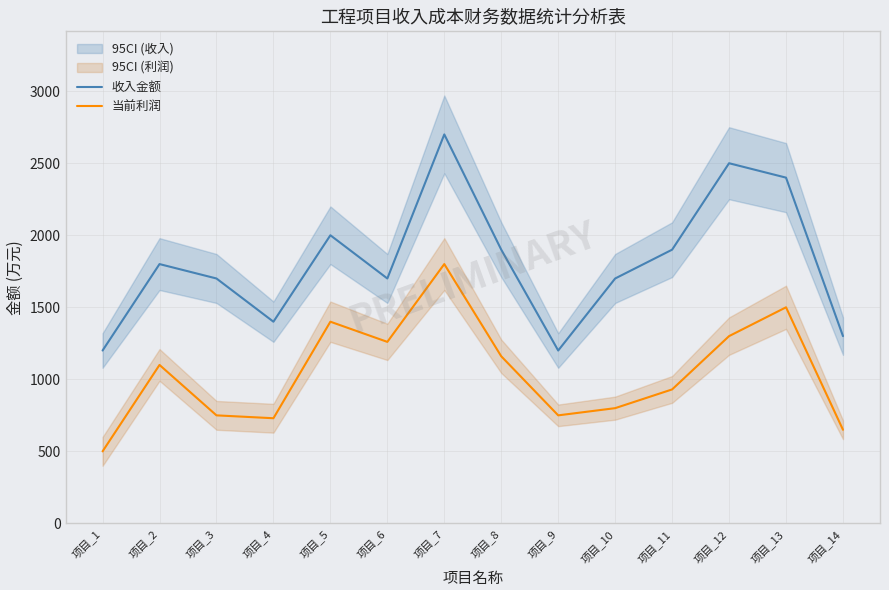

Between 项目_1 and 项目_13, which series saw the biggest shift?

收入金额